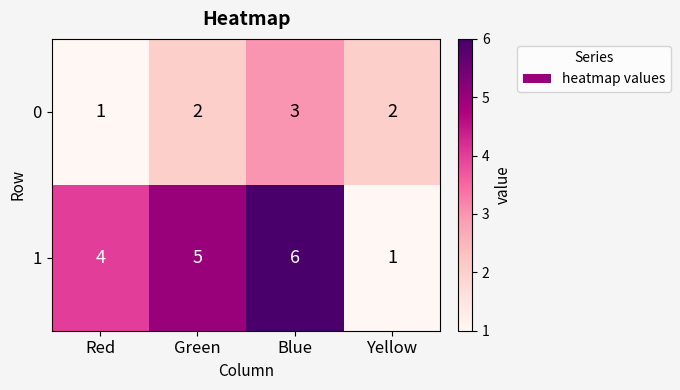

The value of 0 at Yellow is 1. True or false?

False